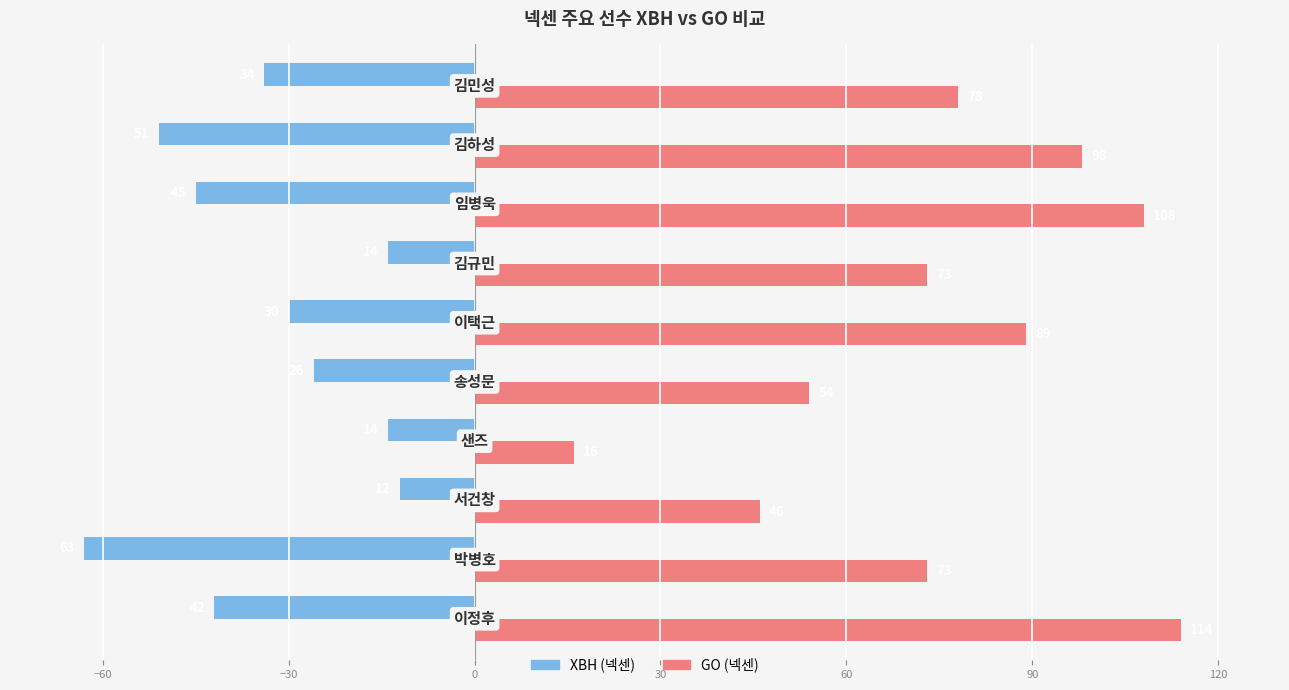

What is the greatest value displayed?

114